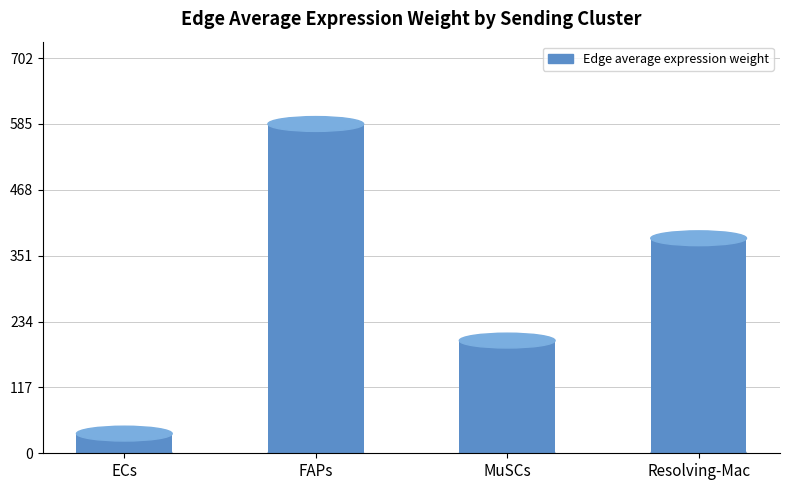

The value at ECs is 34.9. True or false?

True